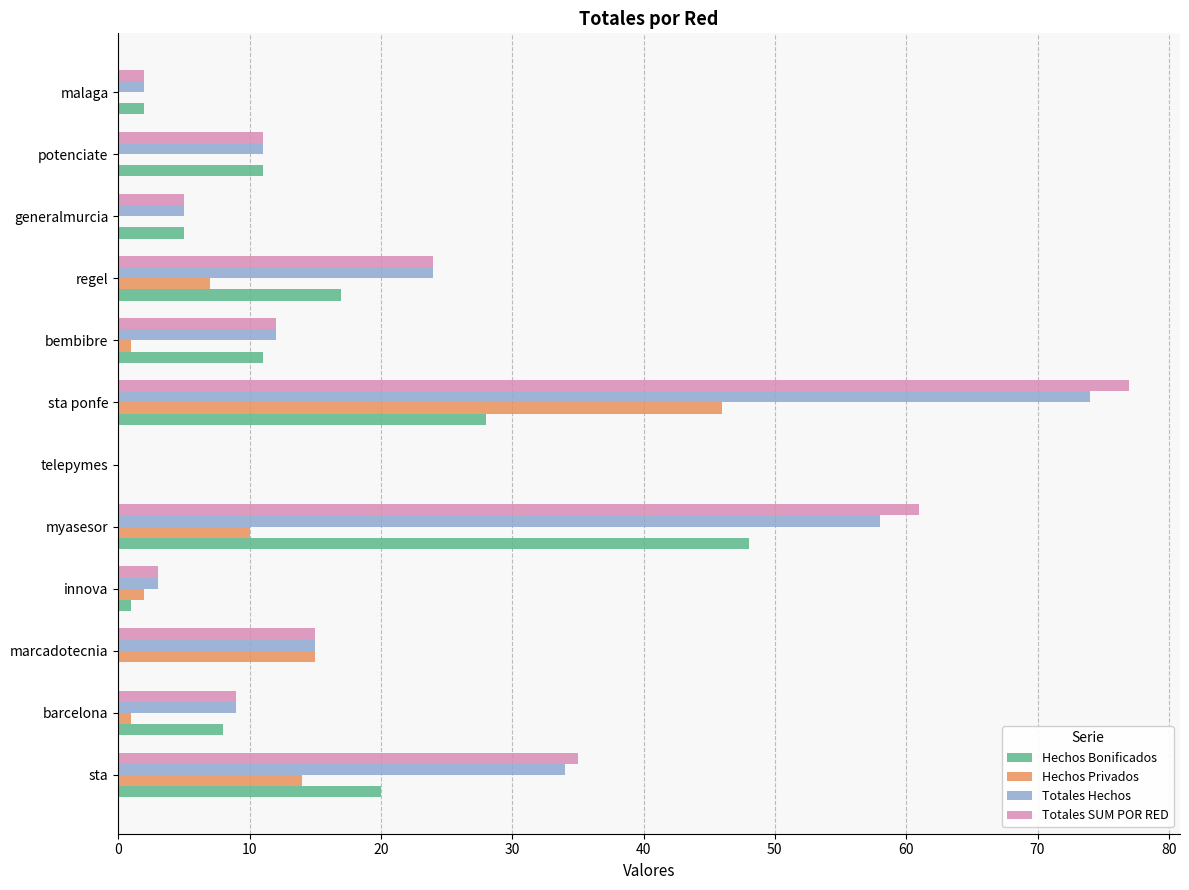

At which label does Totales Hechos reach its peak?

sta ponfe